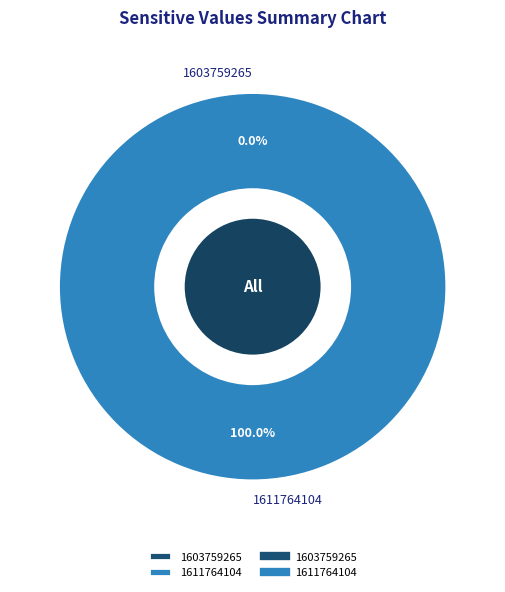

To the nearest percent, what is the average slice percentage?

50%